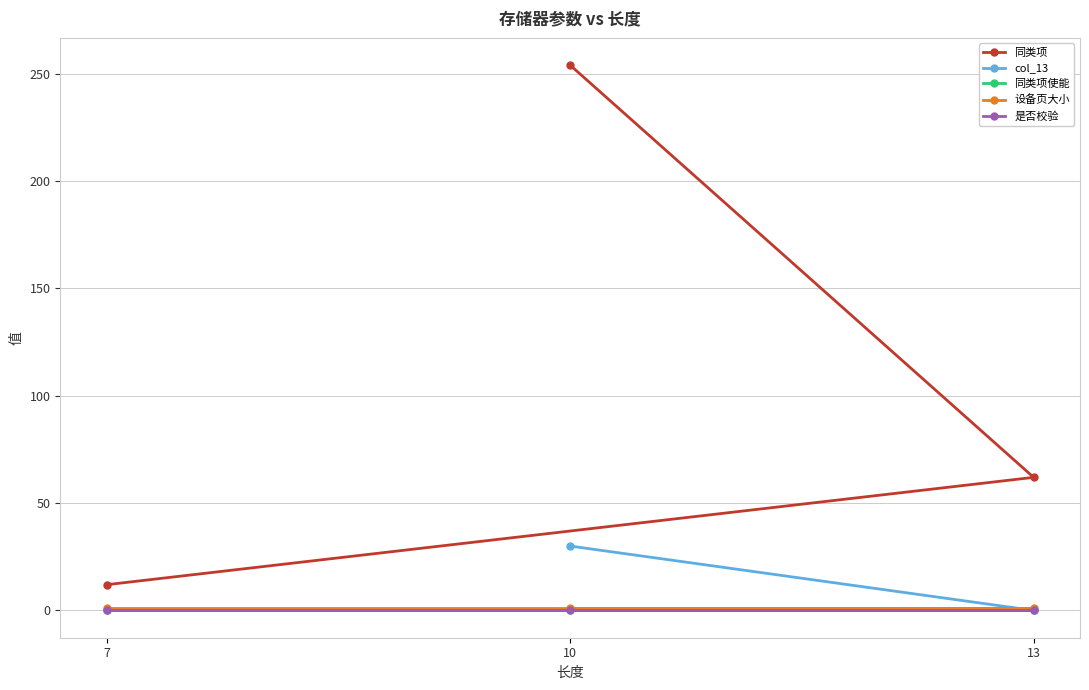

List the labels in order of 同类项使能 value, largest first.

10, 13, 7